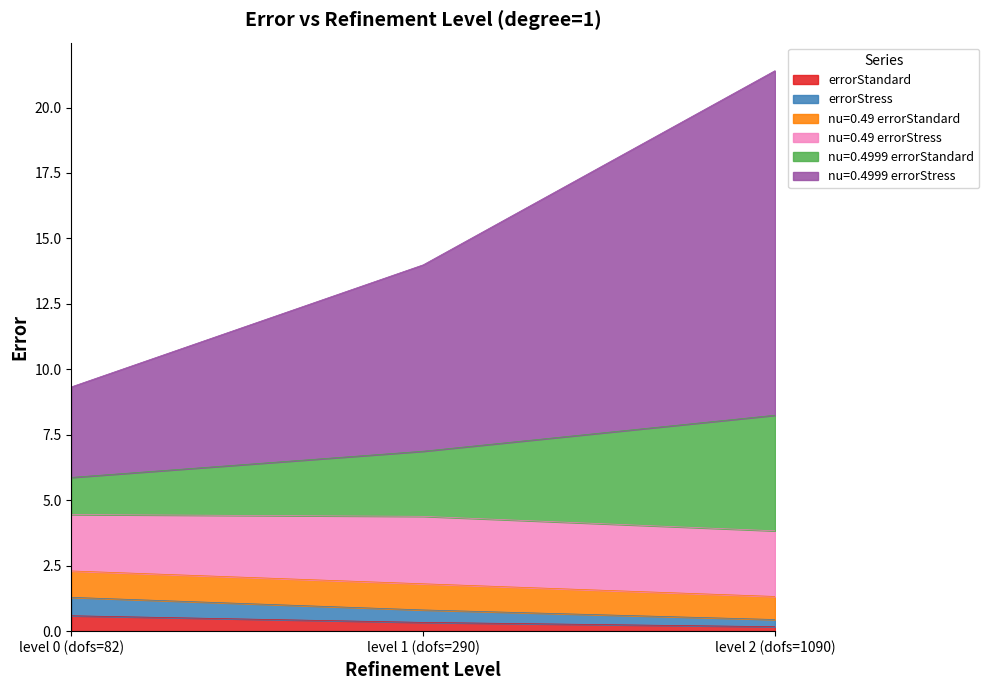

What is the highest value of the errorStandard series?

0.6